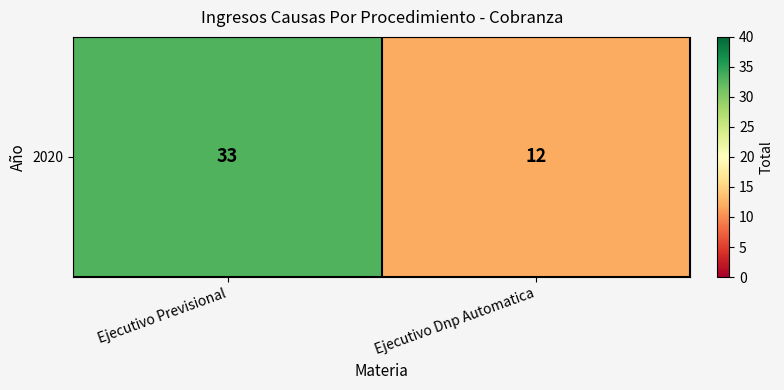

The chart shows a value of 17 at Ejecutivo Dnp Automatica. True or false?

False